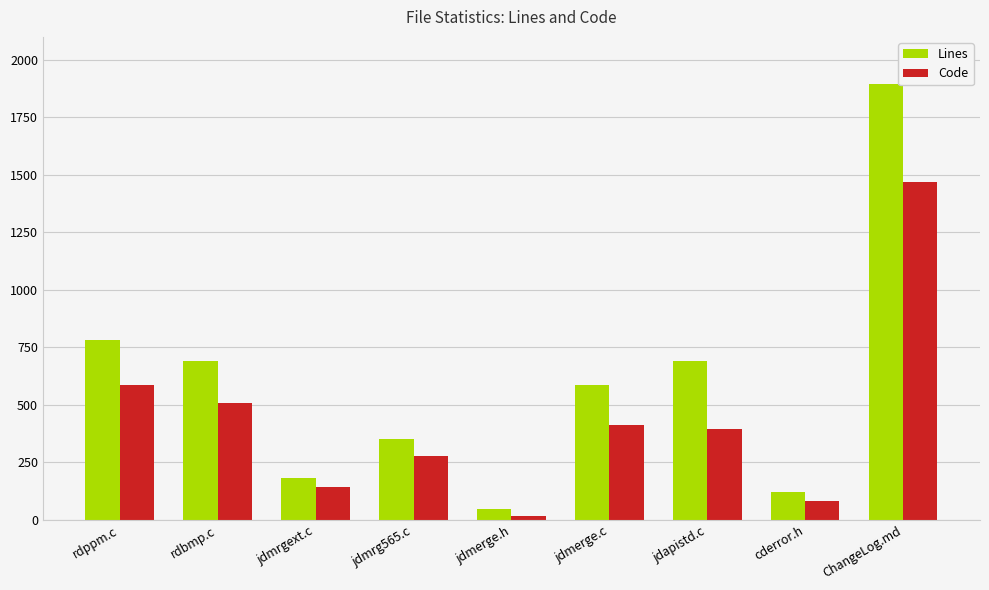

At which label is Code closest to 742?

rdppm.c